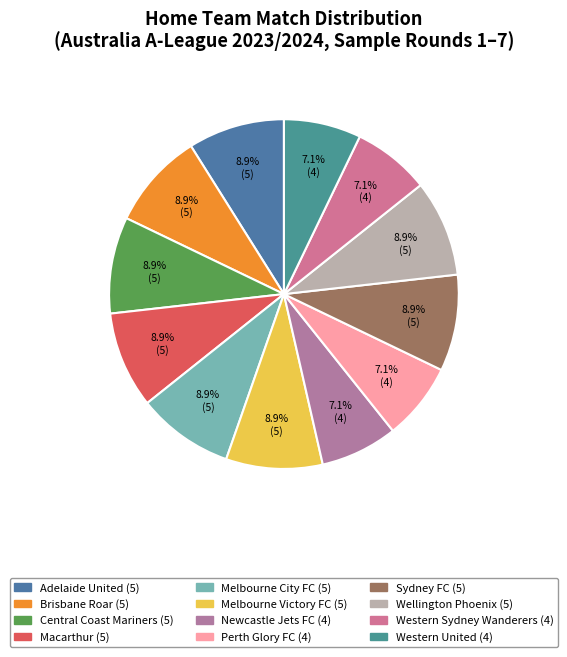

To the nearest percent, what portion does Macarthur represent?

9%